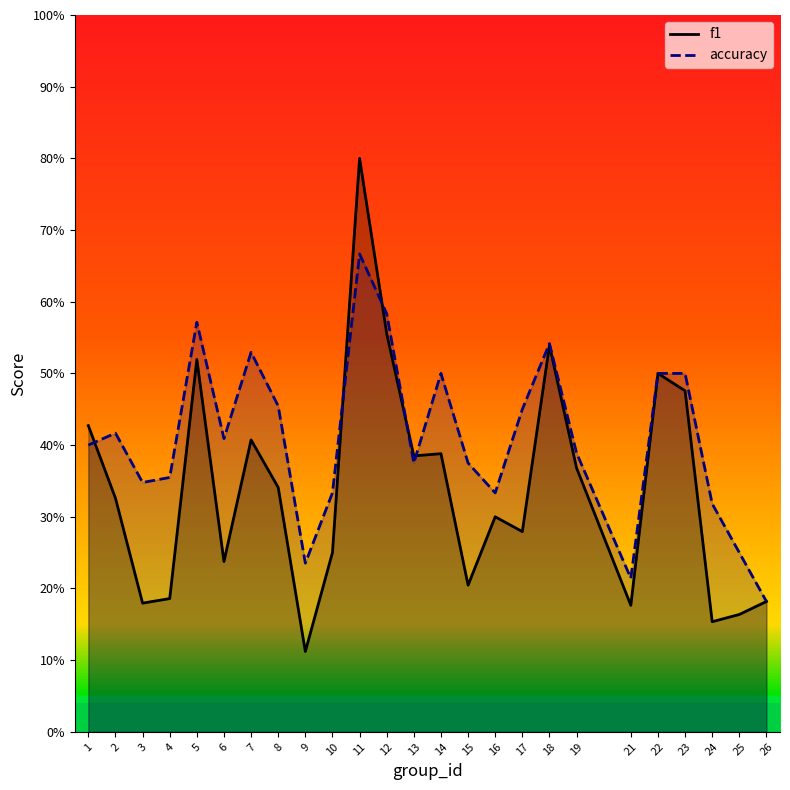

What is the total value across all series at 11?

1.5